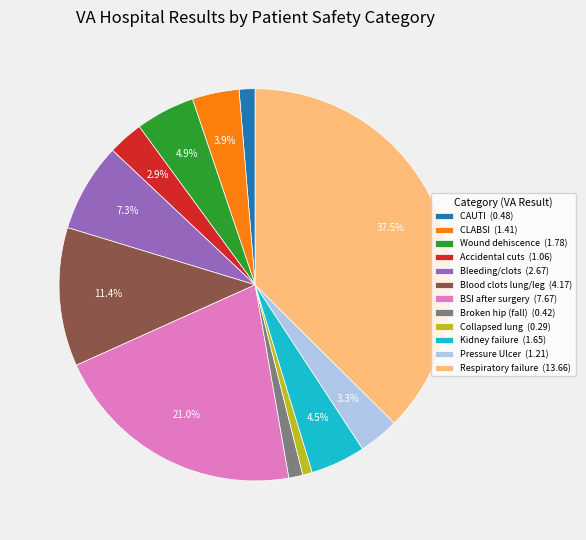

What is the ratio of the value at Pressure Ulcer (1.21) to the value at Kidney failure (1.65)?

0.7